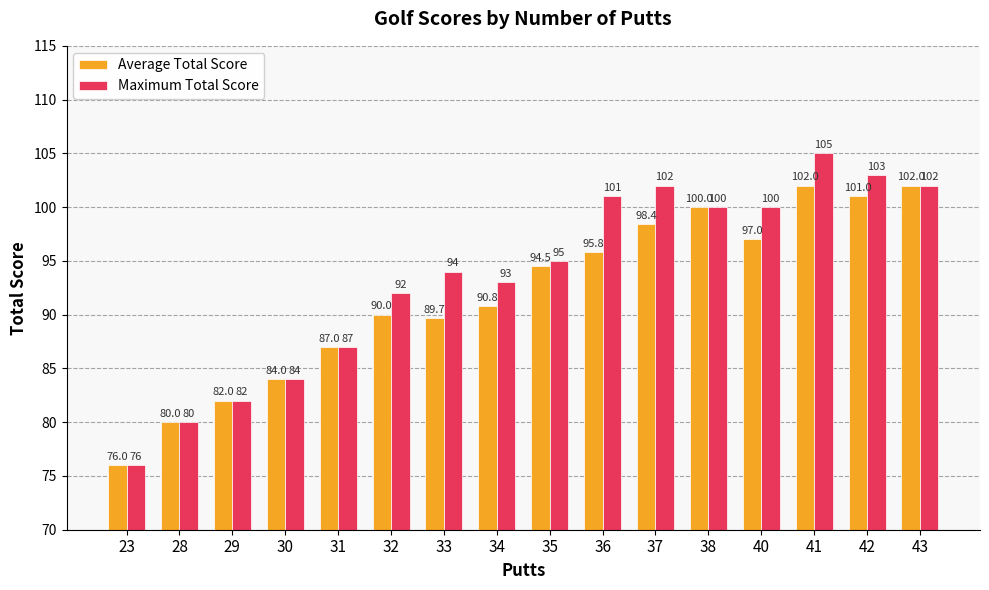

Which series has the widest spread of values?

Maximum Total Score